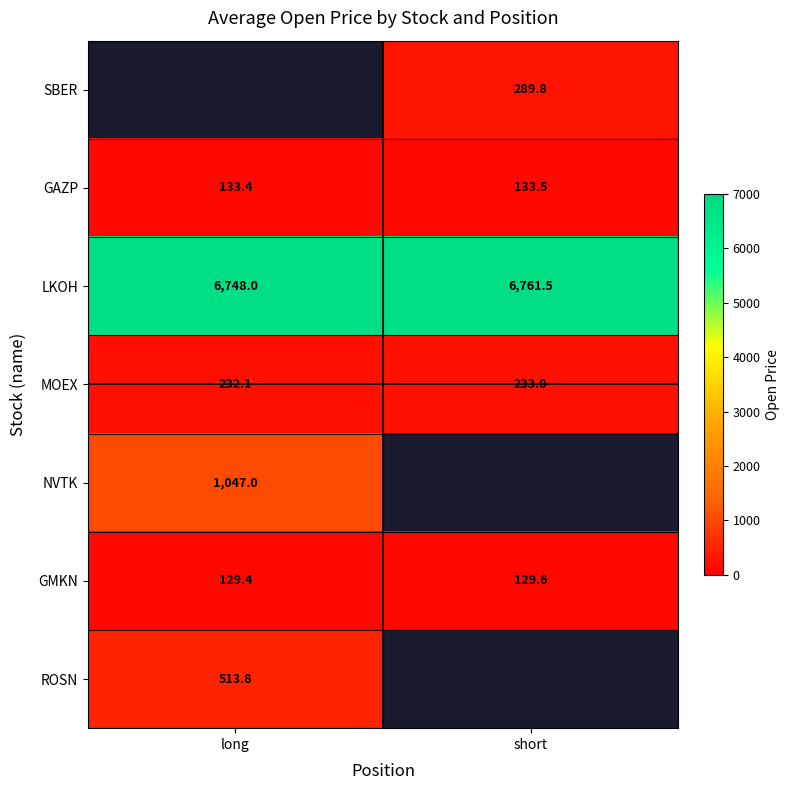

Rank the categories by LKOH value from lowest to highest.

long, short